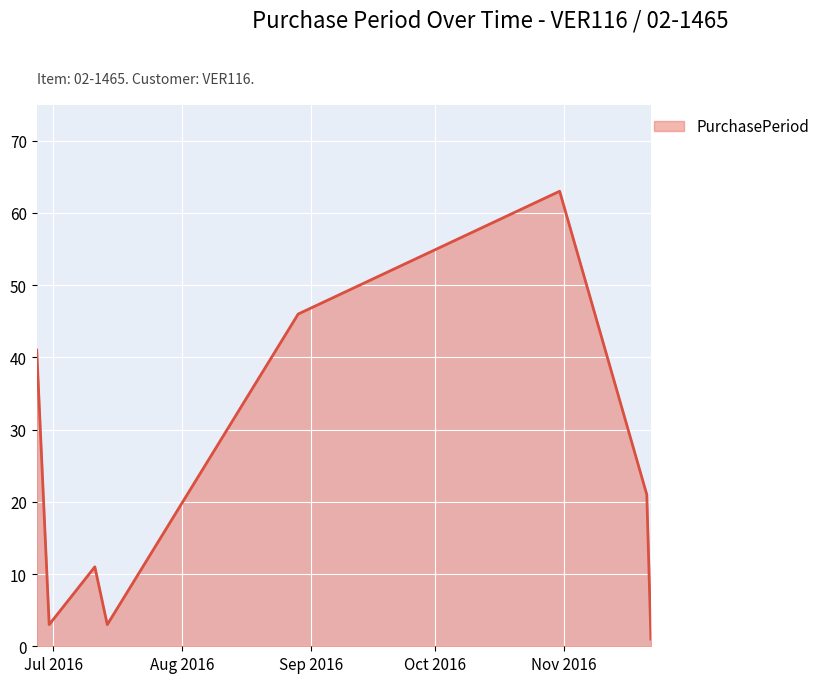

What is the average value?

24